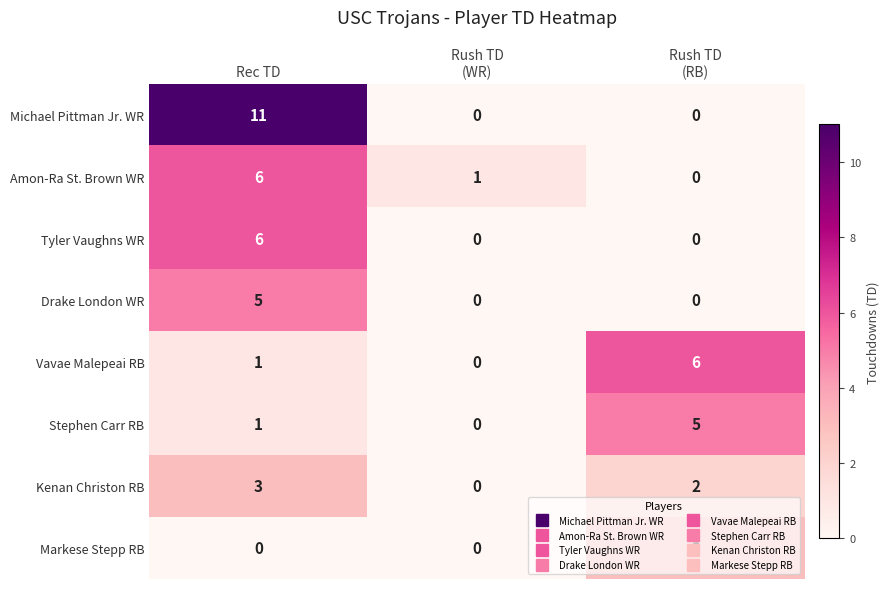

What is the difference between the maximum and minimum values in the Michael Pittman Jr. WR series?

11